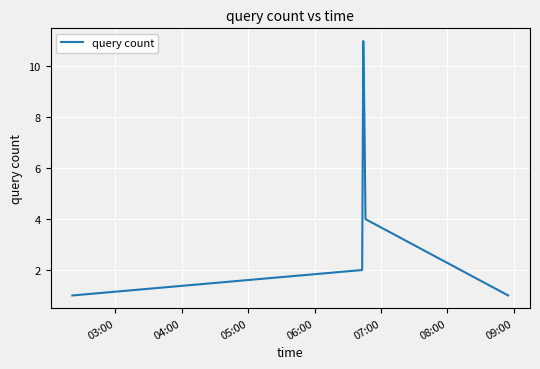

What is the maximum value shown in the chart?

11